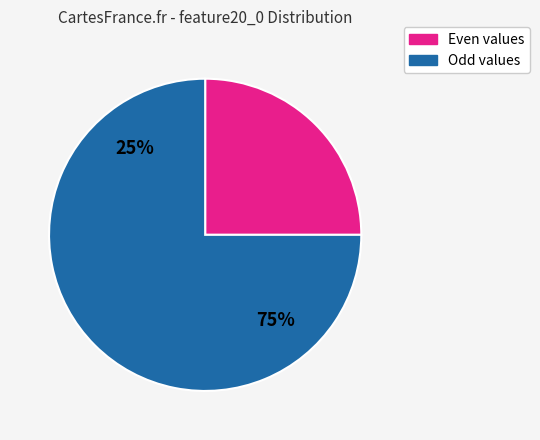

Between 1 and 5, which is larger?

5